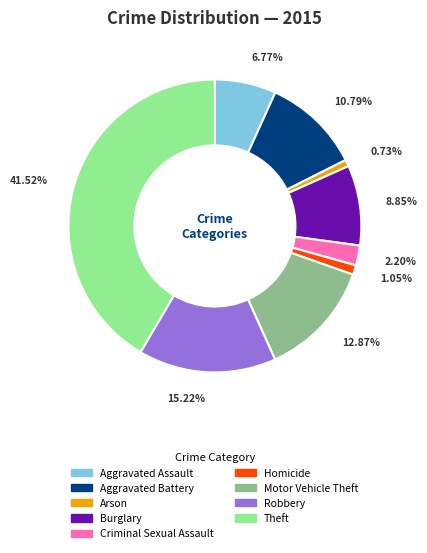

Between Robbery and Homicide, which is larger?

Robbery